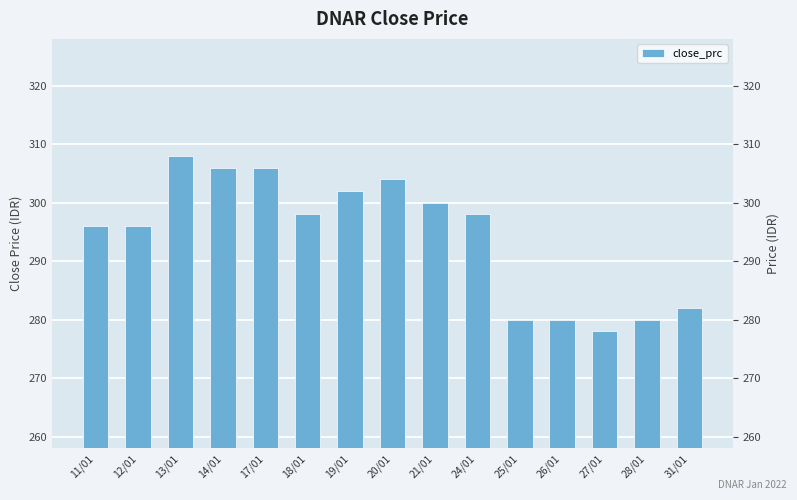

Reading left to right, what are all the values shown in this chart?

11/01=296	12/01=296	13/01=308	14/01=306	17/01=306	18/01=298	19/01=302	20/01=304	21/01=300	24/01=298	25/01=280	26/01=280	27/01=278	28/01=280	31/01=282